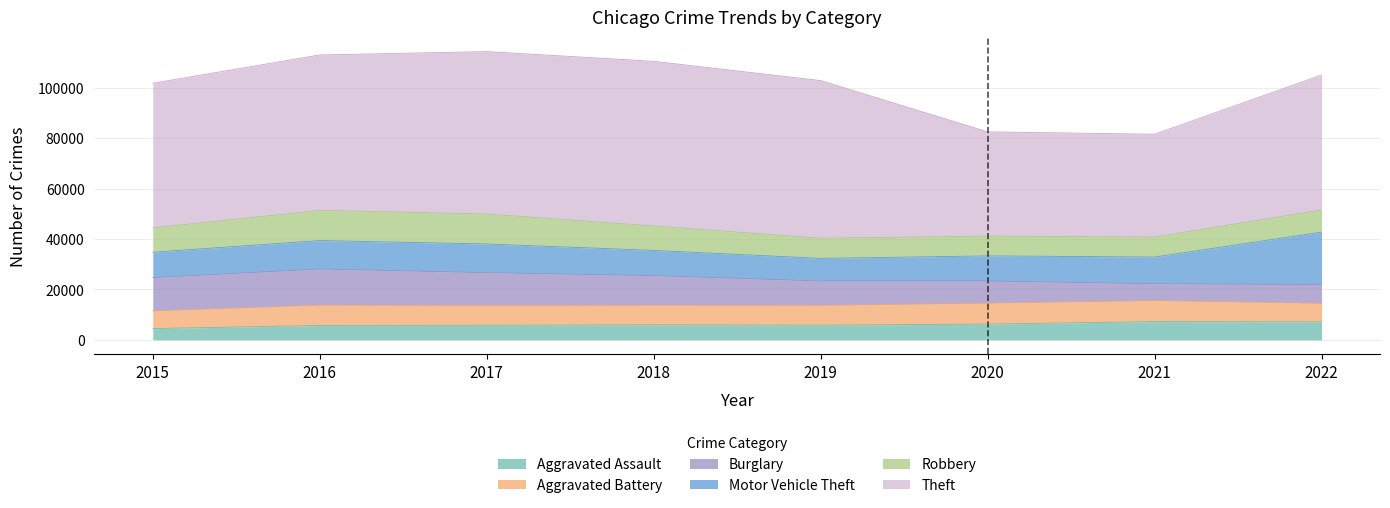

How many interior local valleys does the Burglary series have?

1